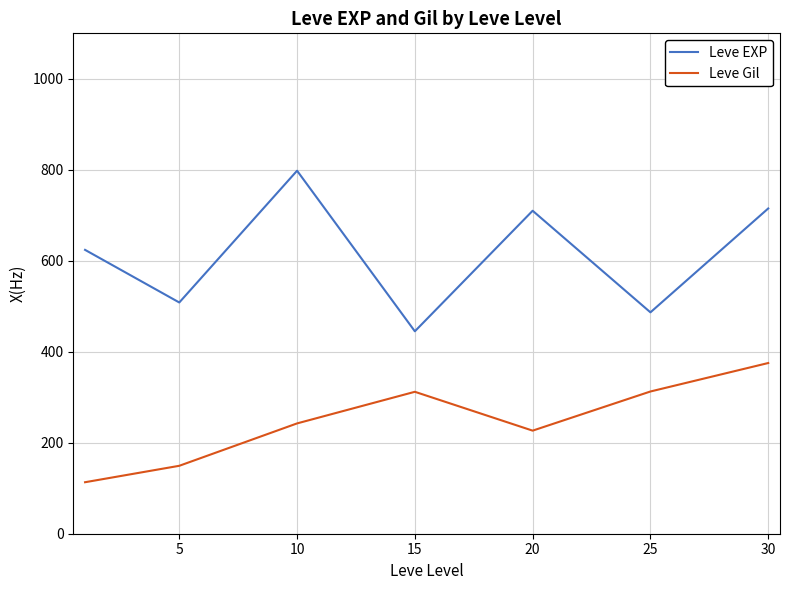

In Leve Gil, how many points are lower than both neighbors (excluding endpoints)?

1